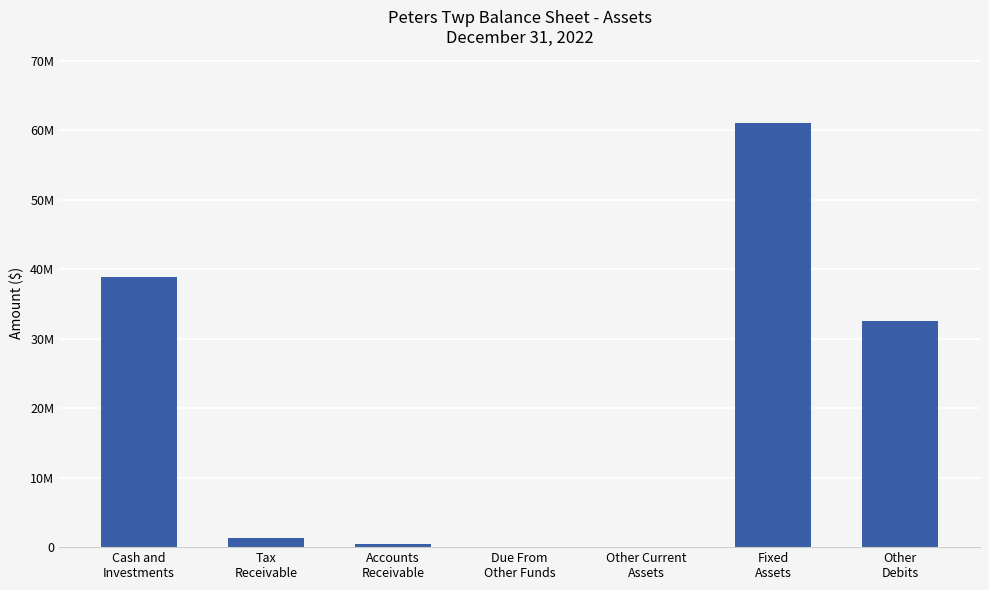

Which category has the lowest value across all series?

Other Current
Assets